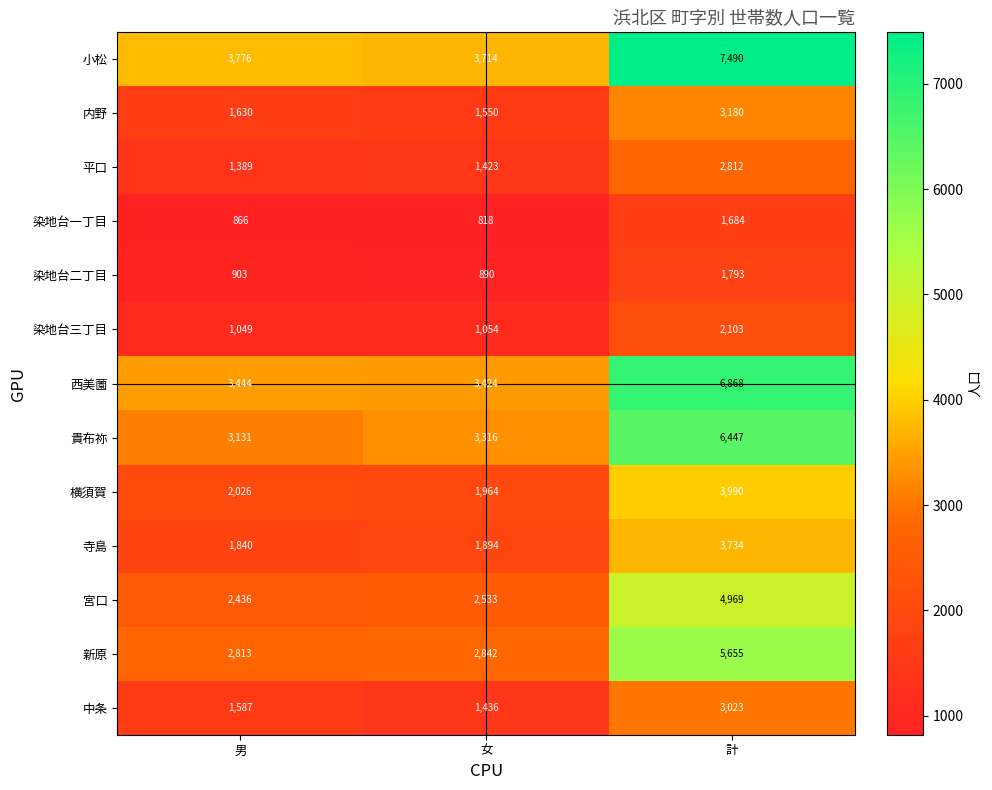

What is the spread (max minus min) of values at 女?

2896